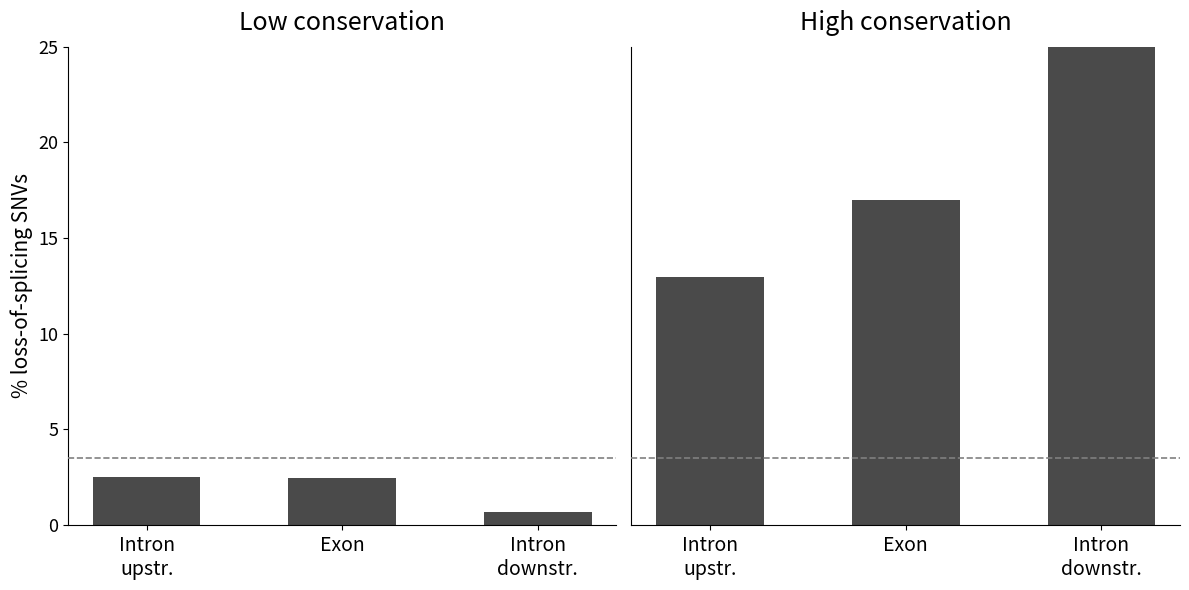

Is it true that Signal_Value_1 equals 2.5 at Exon?

True